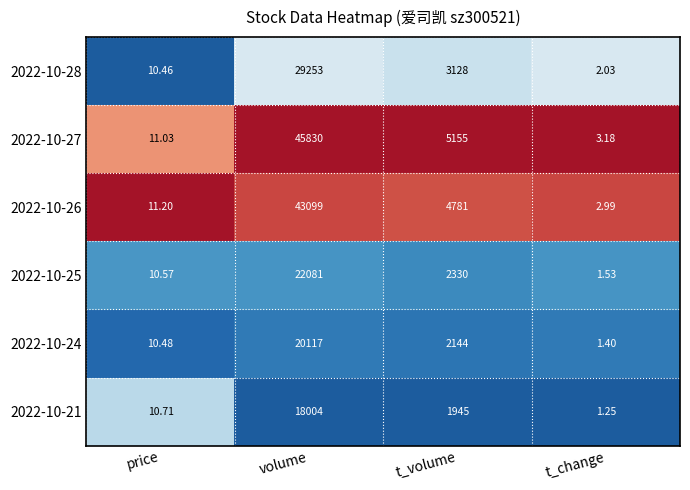

At which category is the sum across all series the highest?

volume